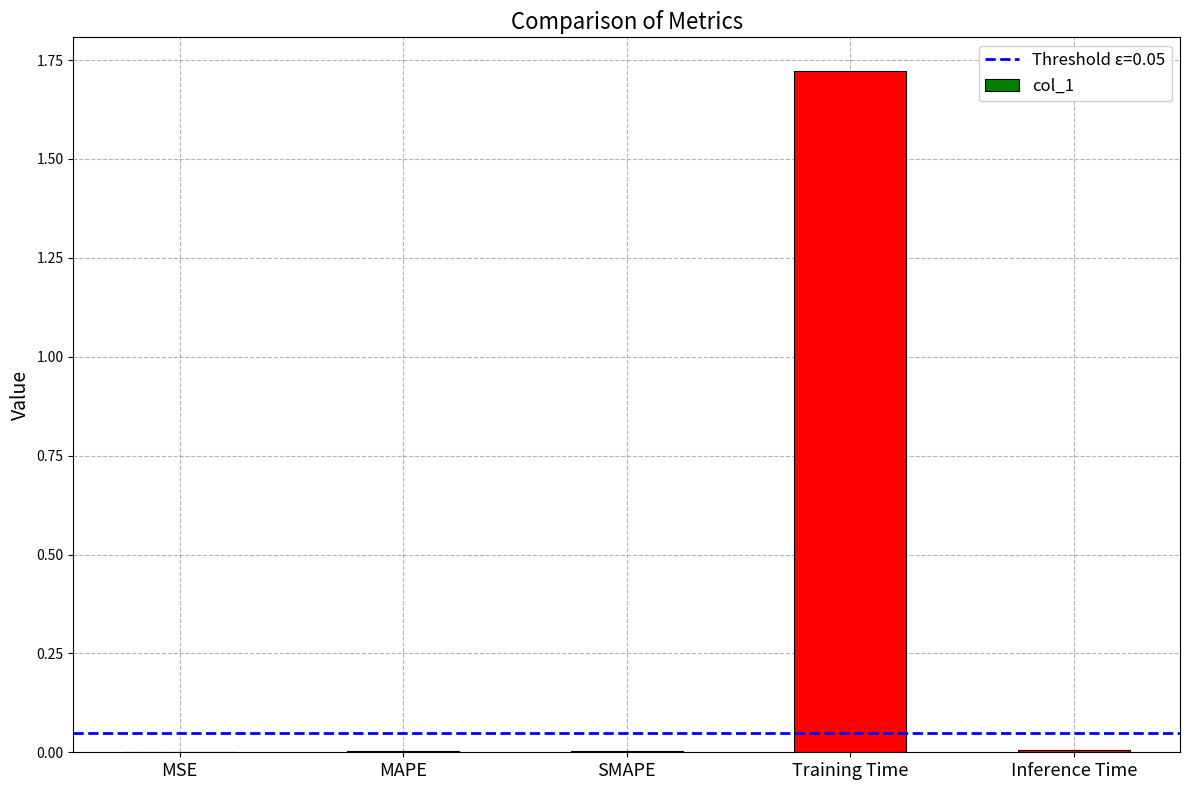

Which category has the highest value across all series?

Training Time